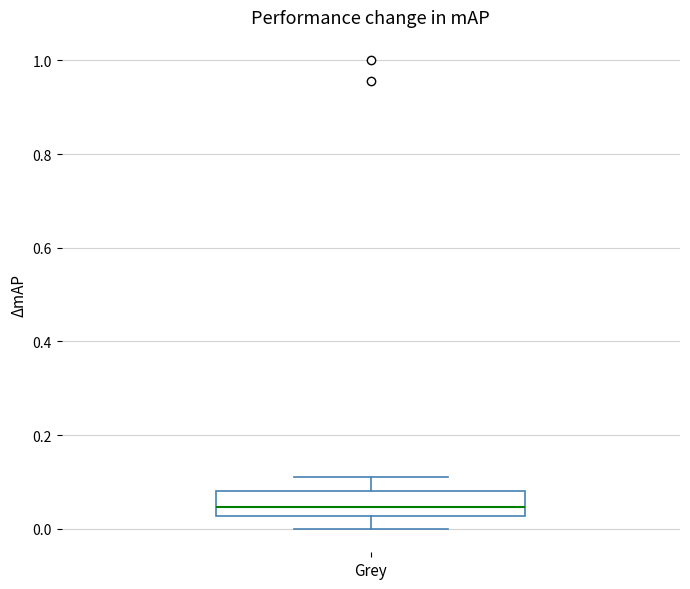

Where does the upper whisker of the box for Grey end on the y-axis? The values are not printed on the chart, so give them approximately, as read against the axis.

0.12